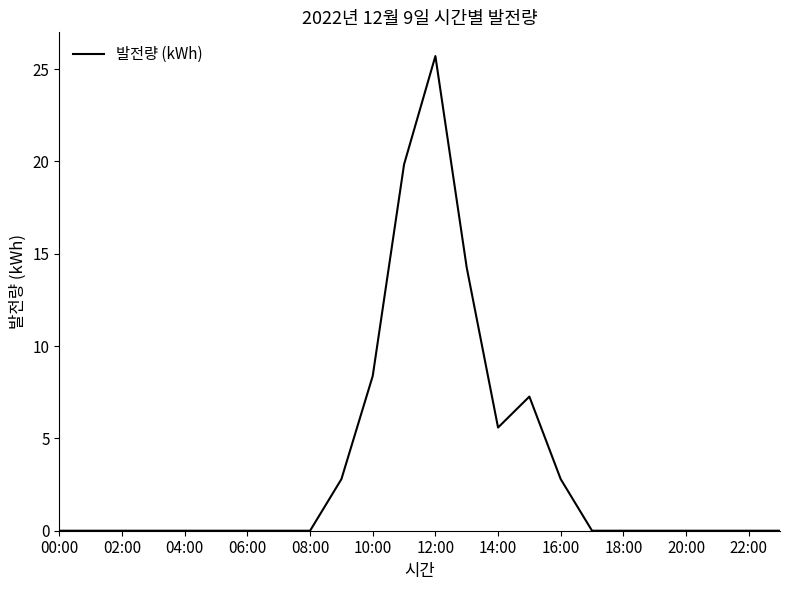

Reading left to right, list all the values displayed in this chart.

0.0	0.0	0.0	0.0	0.0	0.0	0.0	0.0	0.0	2.8	8.4	19.8	25.7	14.3	5.6	7.3	2.8	0.0	0.0	0.0	0.0	0.0	0.0	0.0